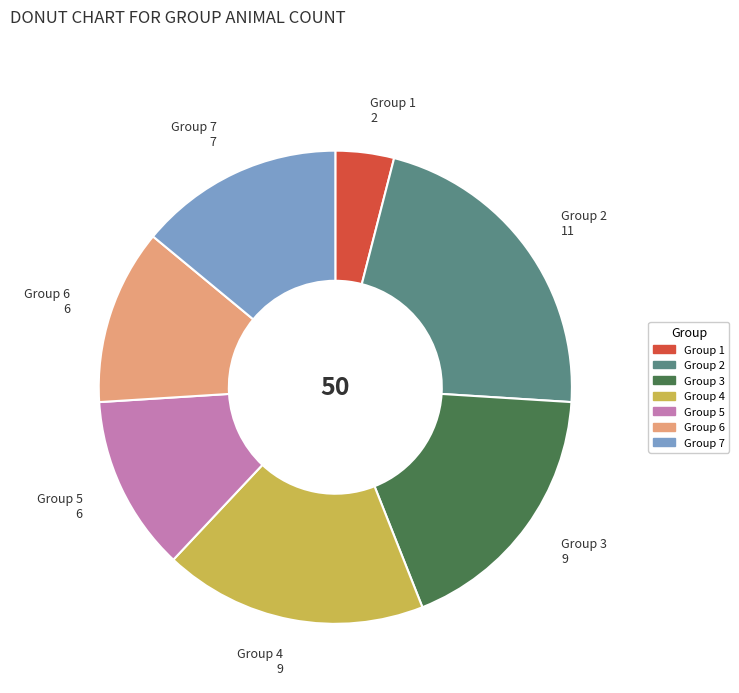

Is the sum of Group 4 and Group 7 greater than half?

No